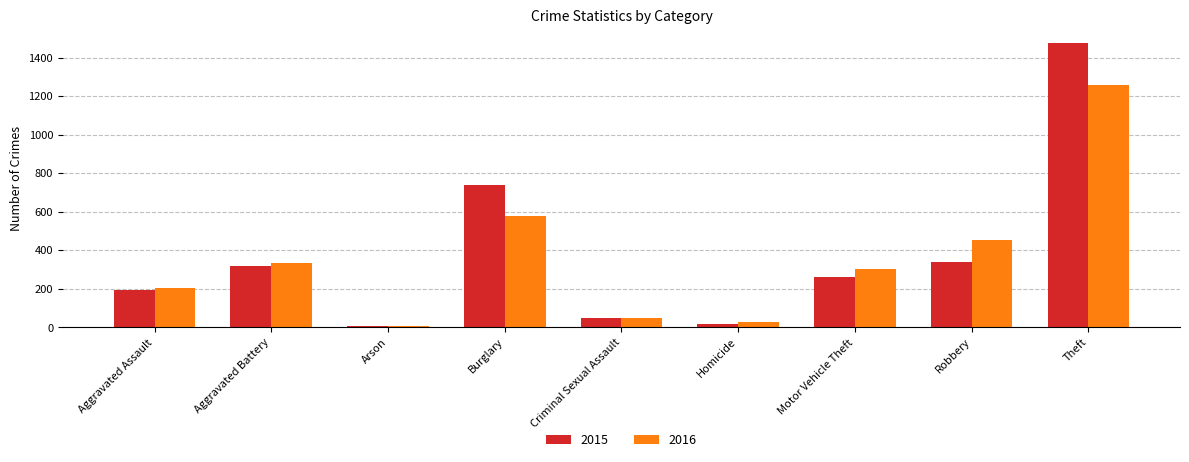

Where is 2016 nearest to the value 633?

Burglary